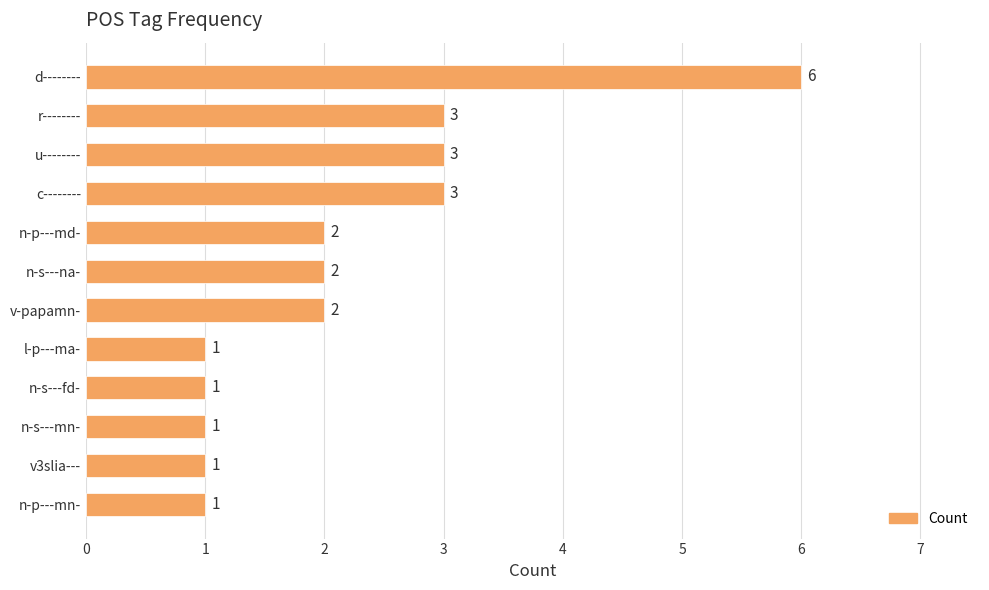

Reading top to bottom, transcribe all the data shown in this chart.

6	3	3	3	2	2	2	1	1	1	1	1